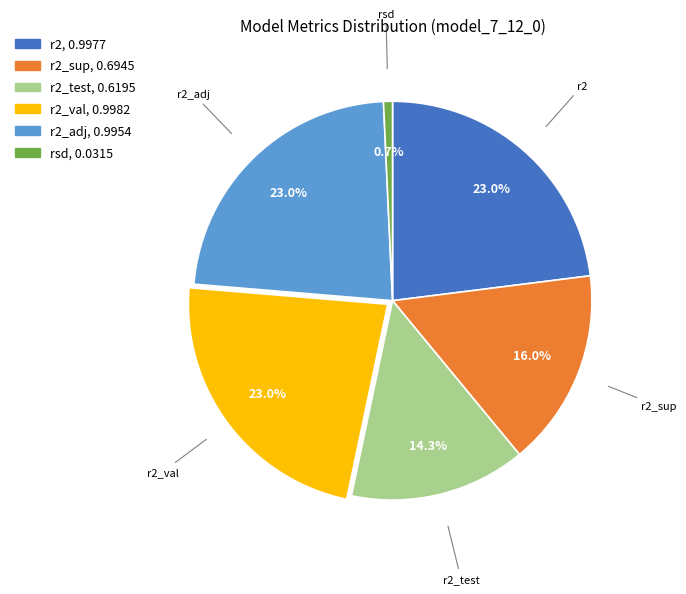

Between r2_test and r2, which is larger?

r2